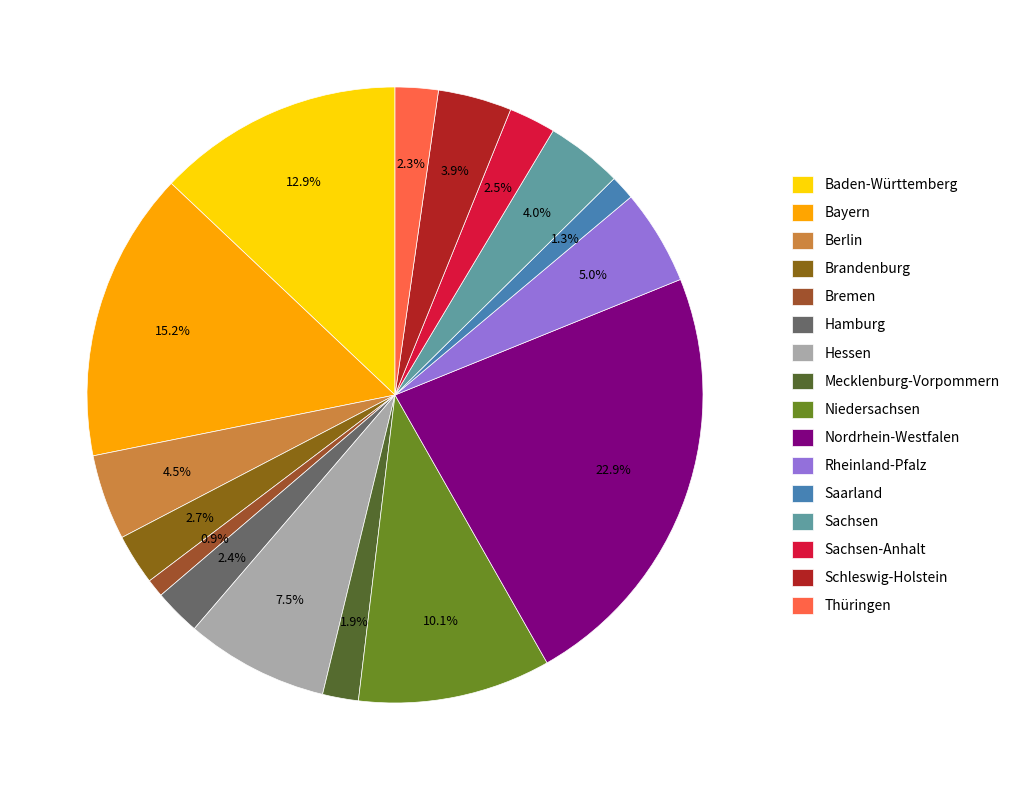

What percentage is the Hamburg slice, to the nearest percent?

2%